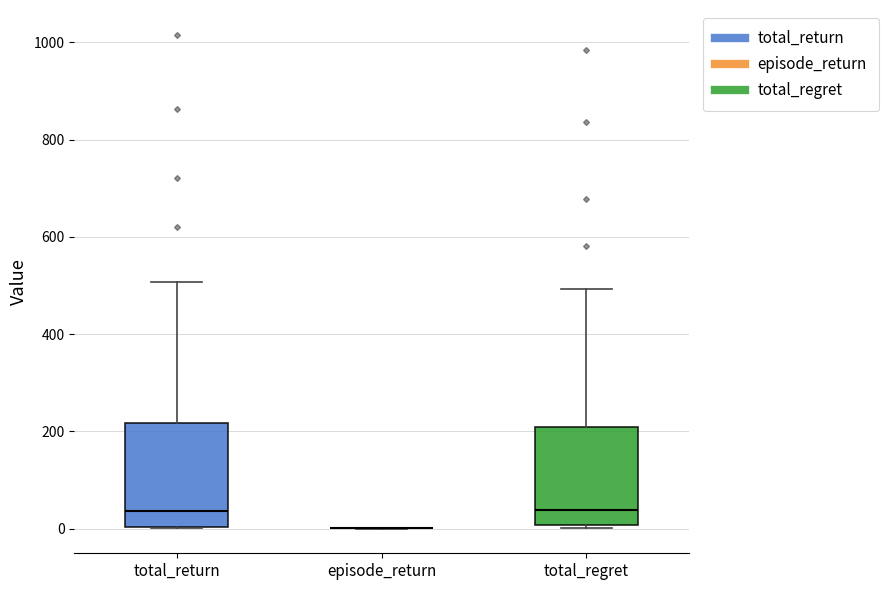

Reading left to right, read every box against the y-axis: the position of its median line, the range the box covers, and the ends of its whiskers. The values are not printed on the chart, so give them approximately, as read against the axis.

total_return: median 40, box 0 to 220, whiskers 0 to 500
episode_return: box collapsed to a line at 0, whiskers 0 to 0
total_regret: median 40, box 0 to 200, whiskers 0 (just below the box's lower edge) to 500